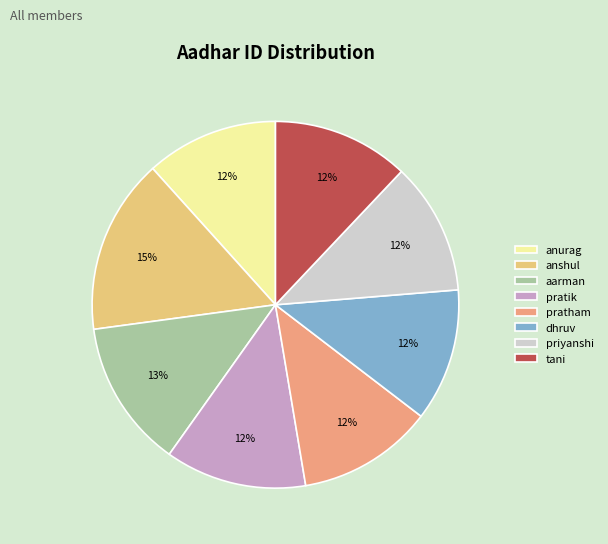

Count the number of slices in the pie.

8